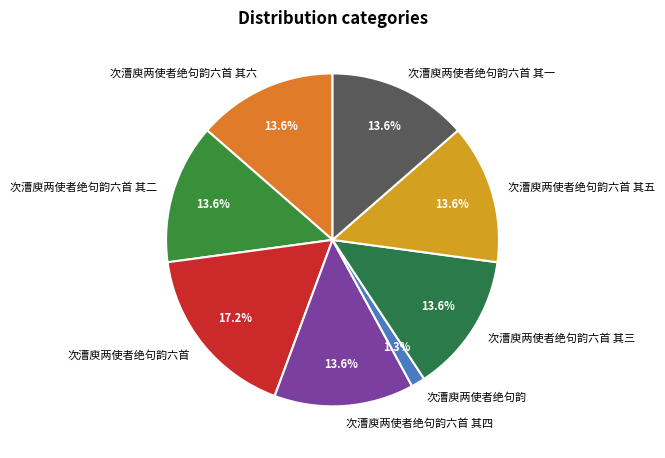

Count the number of slices in the pie.

8